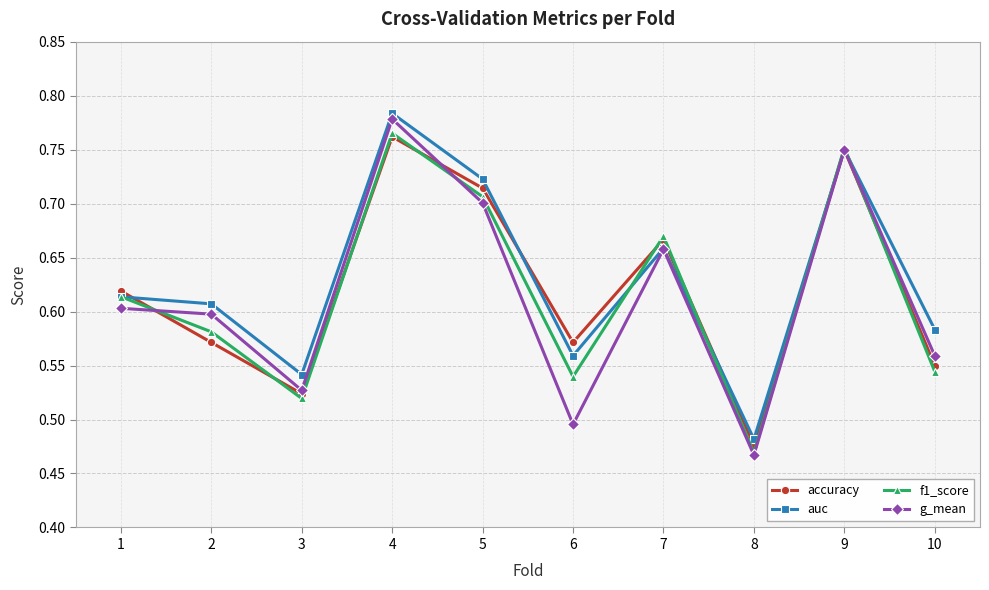

Does the chart display data point markers on the line(s)?

Yes